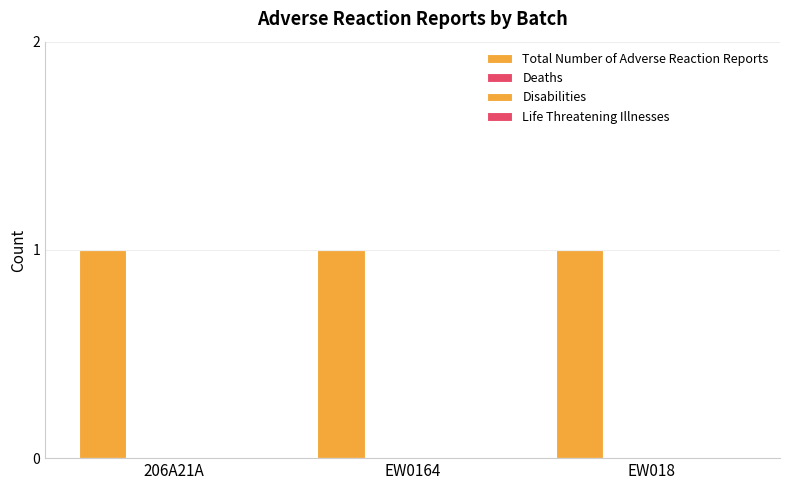

What is the total value across all series at EW018?

1